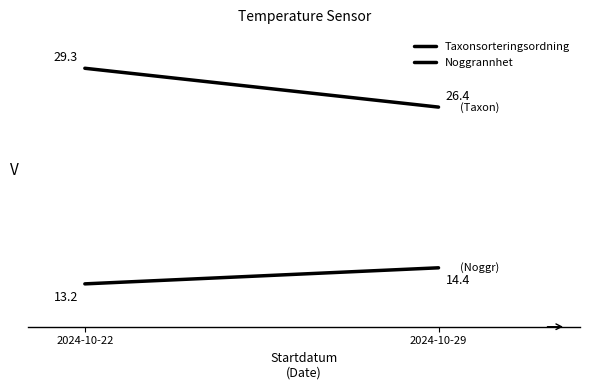

How many categories are shown in the chart?

2